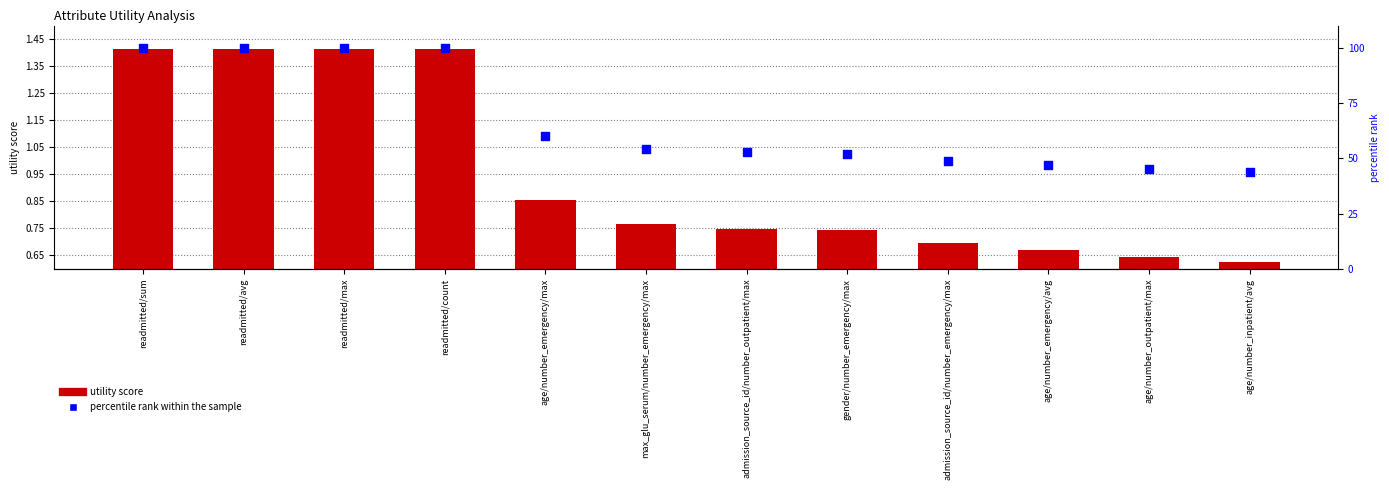

Which series has the widest spread of Y values?

percentile rank within the sample